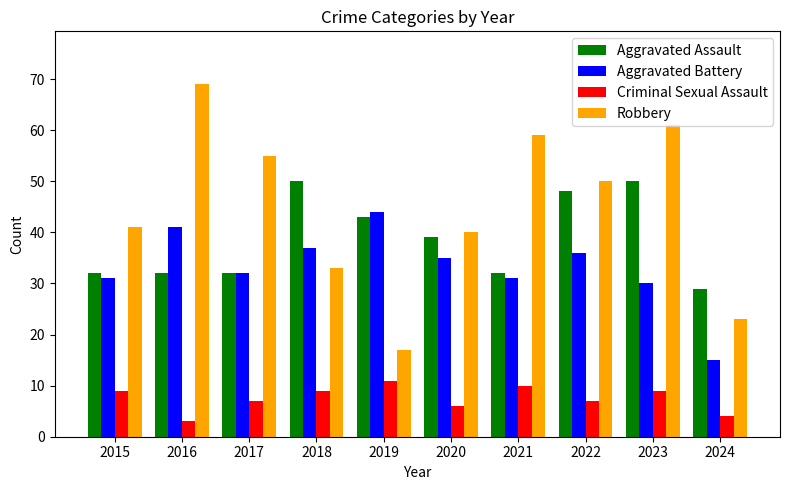

Does the chart contain stacked bars?

No